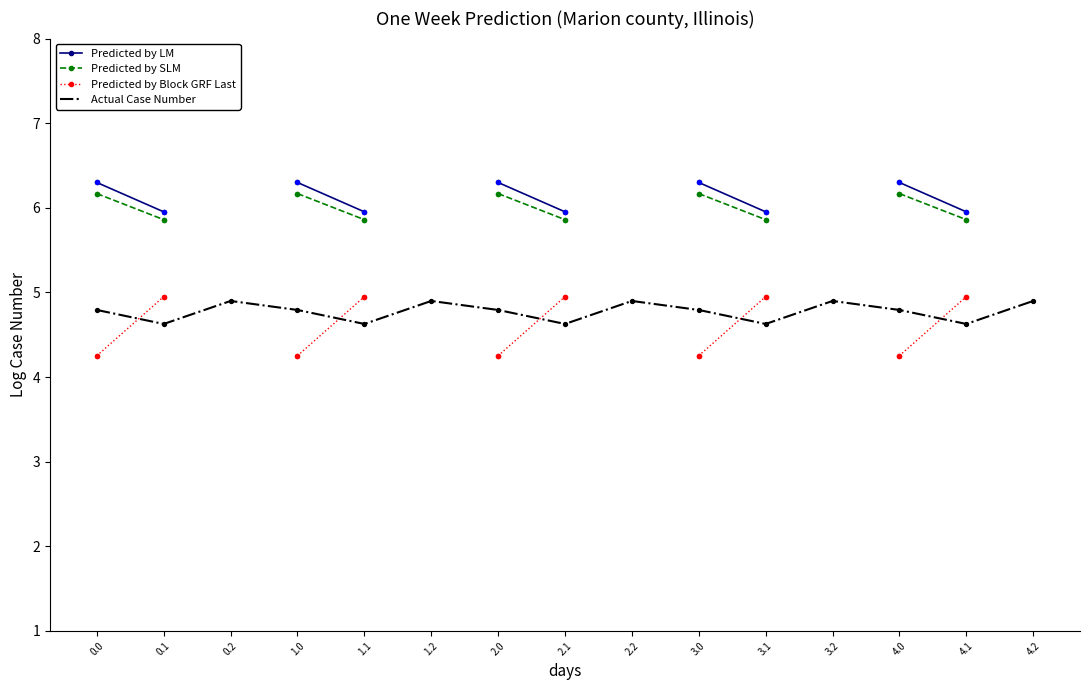

Which series reaches the maximum Y coordinate?

Predicted by LM